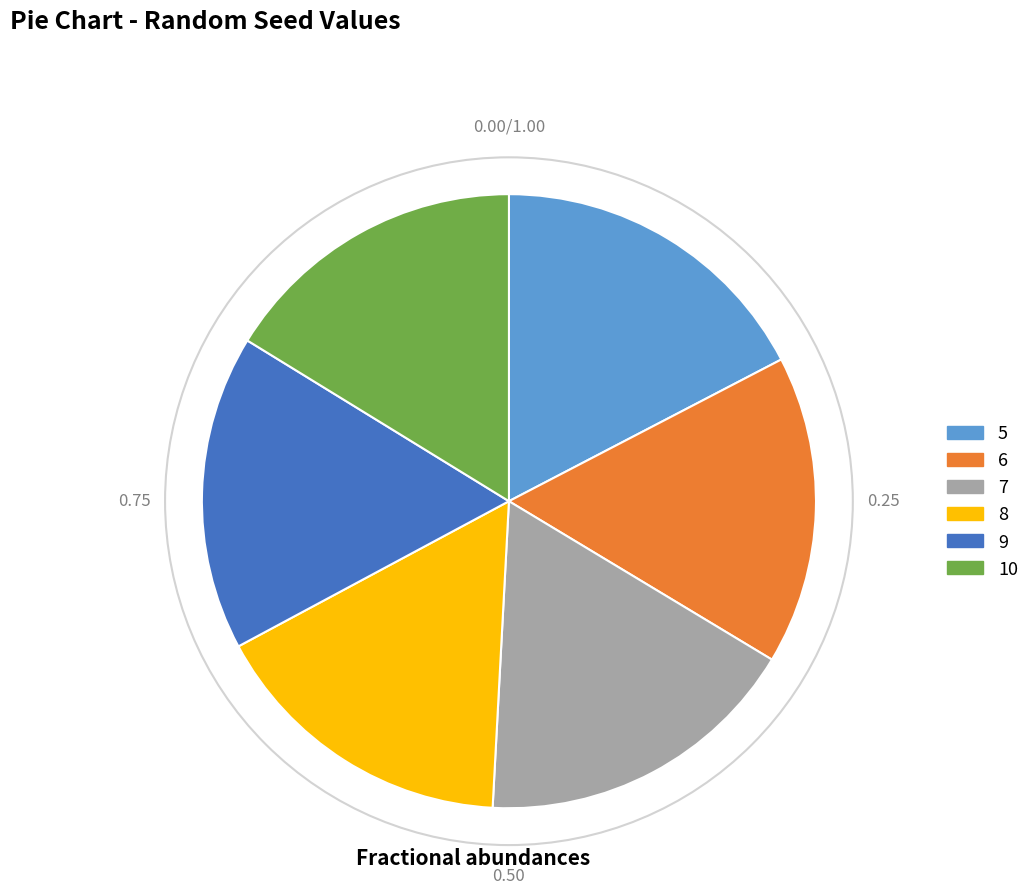

Combined, do 10 and 7 account for over 50%?

No